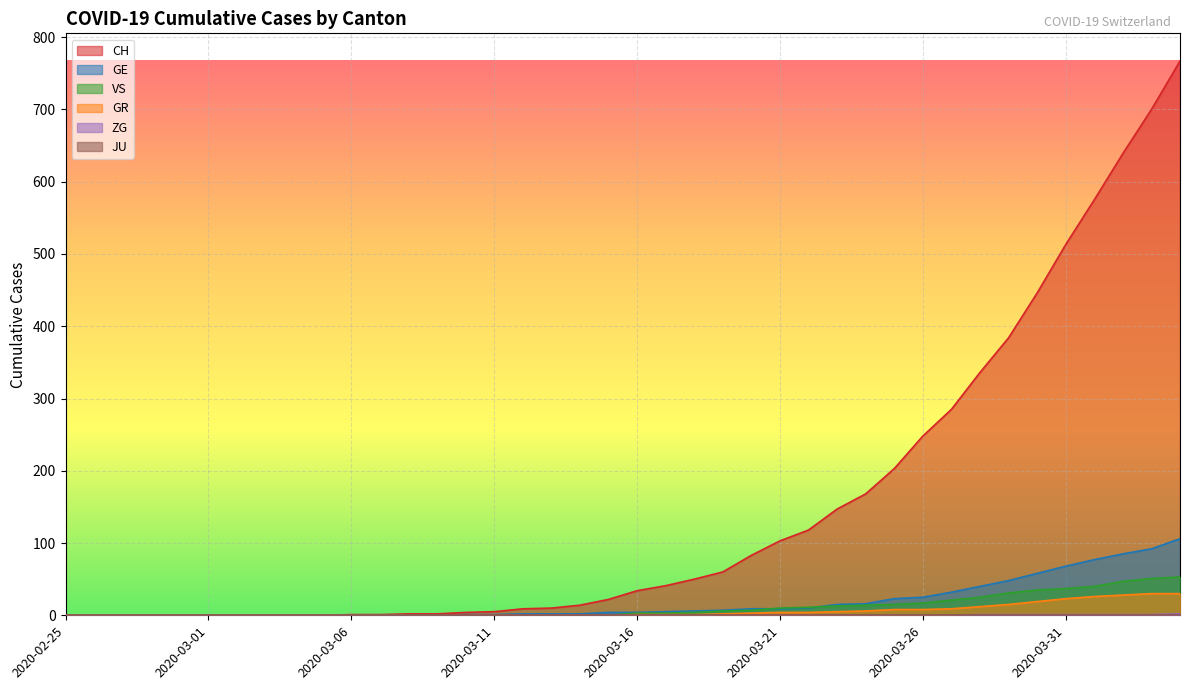

Where does the GE series first go above 4?

2020-03-17